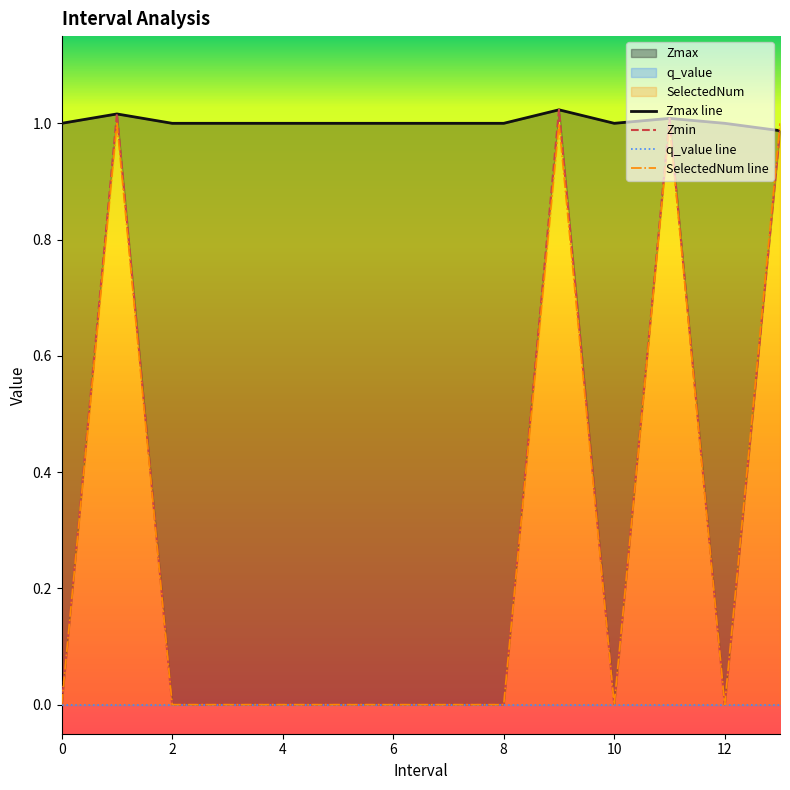

What position from the left is 7?

8